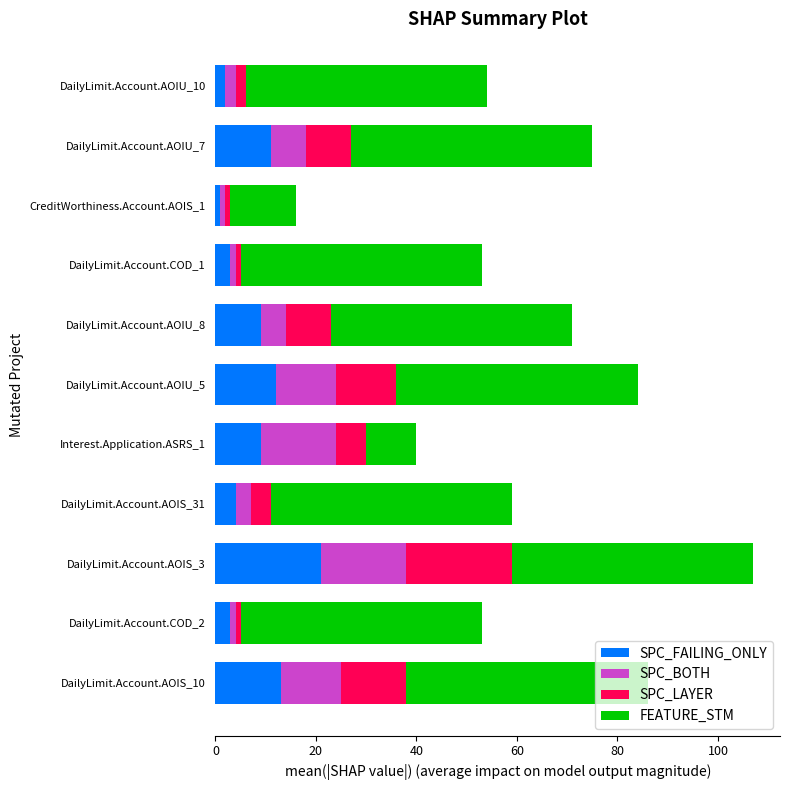

What is the average value of the SPC_FAILING_ONLY series?

8